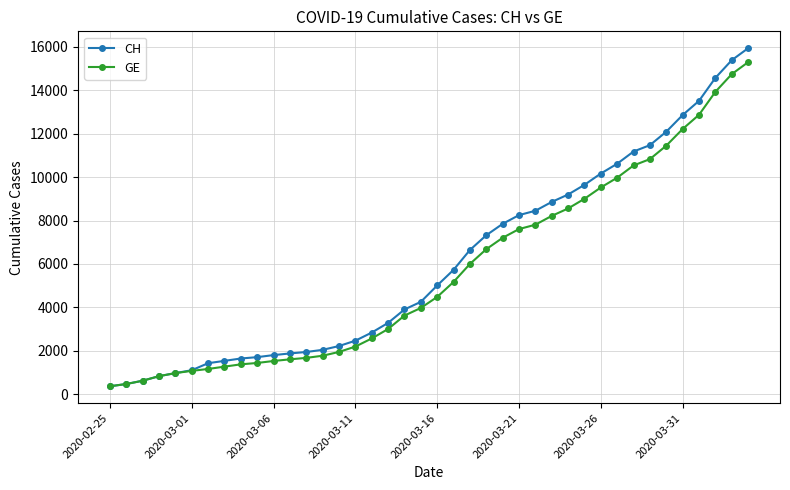

List the series in order of their peak value, highest first.

CH, GE